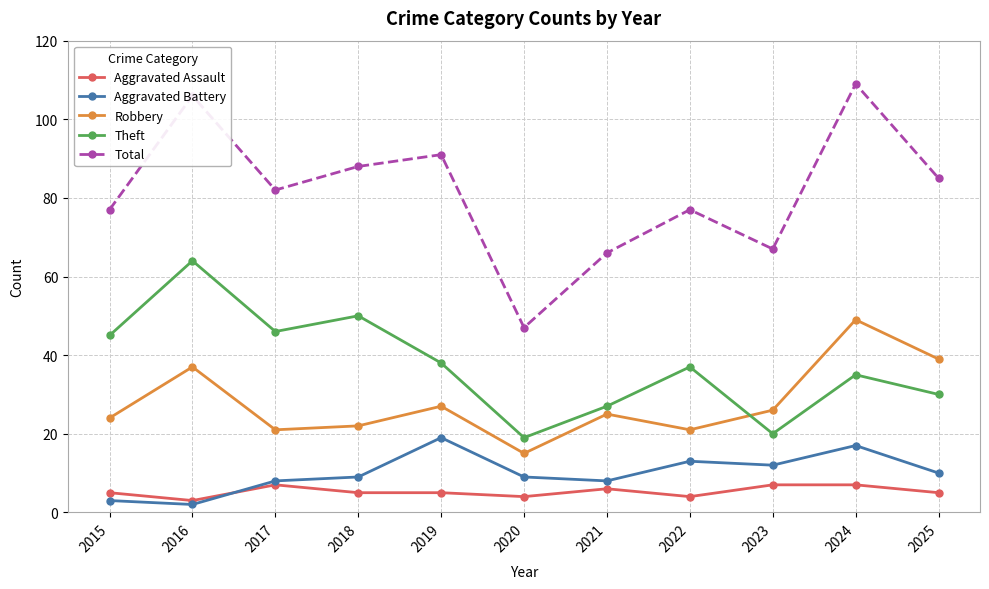

Read the Robbery value at 2018.

22